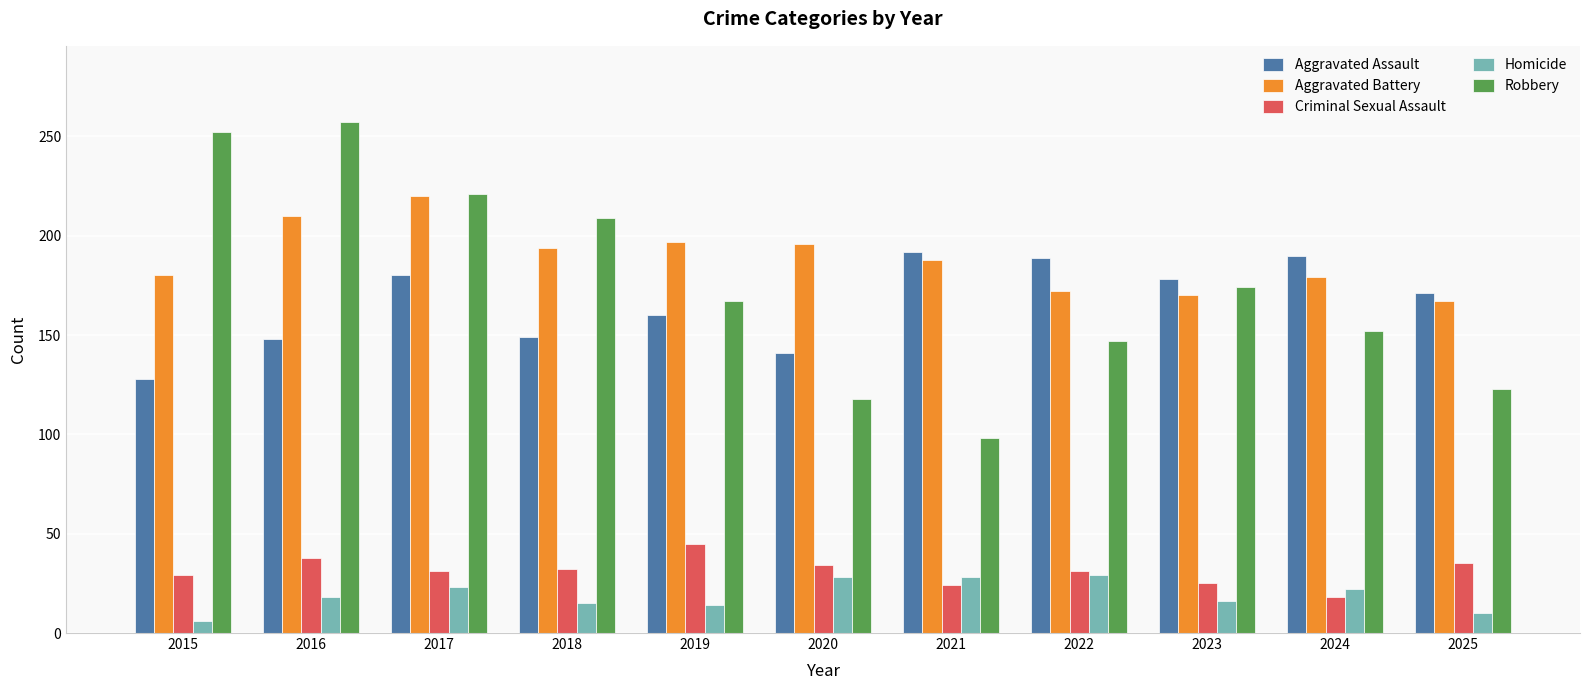

Is the value of Criminal Sexual Assault at 2025 greater than the value of Aggravated Assault at 2021?

No